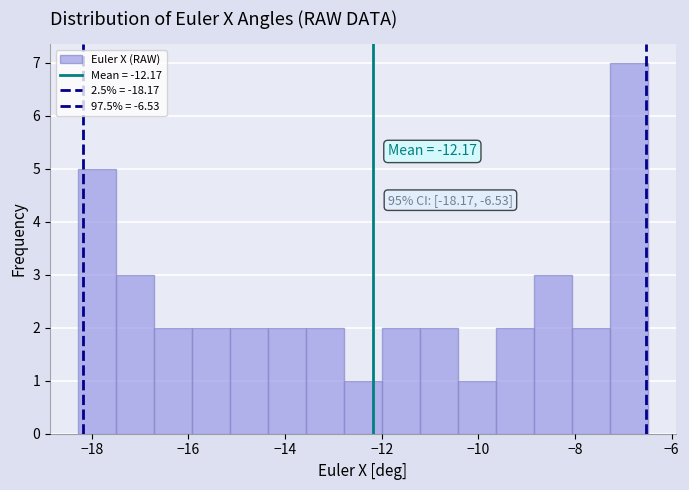

Around what value on the x-axis is the tallest bar? Give the approximate position of its centre, as read against the axis.

-6.8